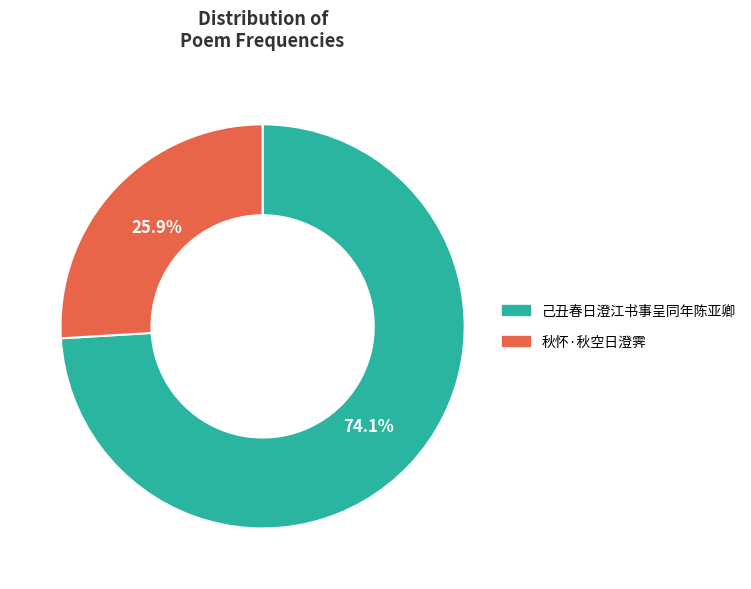

To the nearest percent, what is the difference between the largest and smallest slice percentages?

48%